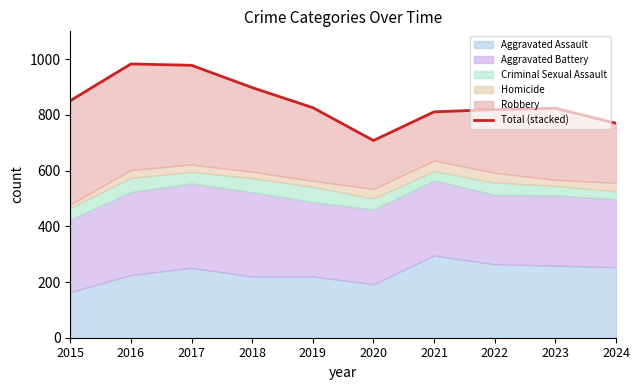

Is it true that the value at 2017 is 978?

True